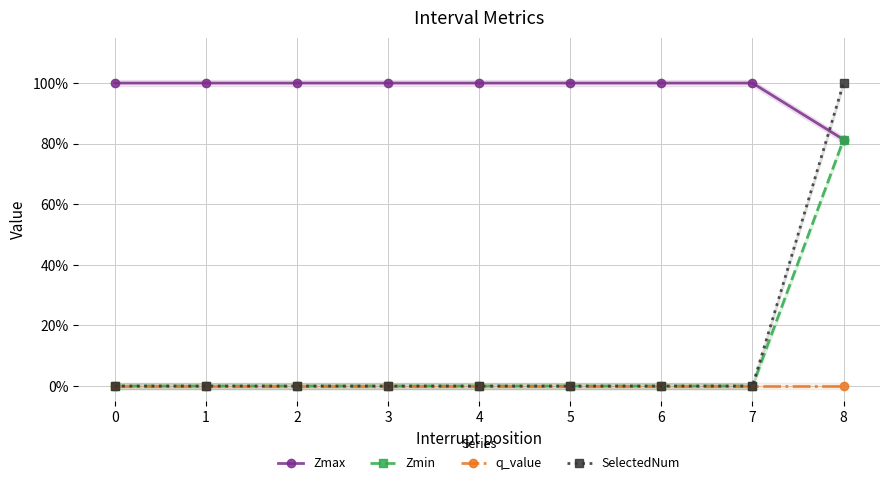

Which series has the largest range (max minus min)?

SelectedNum